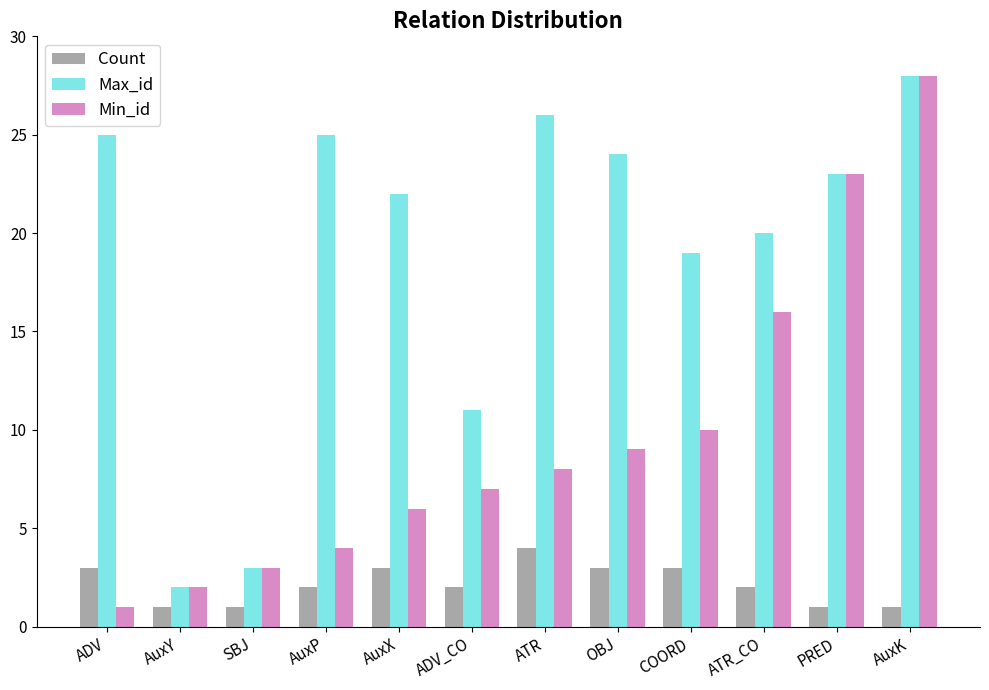

What is the difference between the second highest and minimum values in the Count series?

2